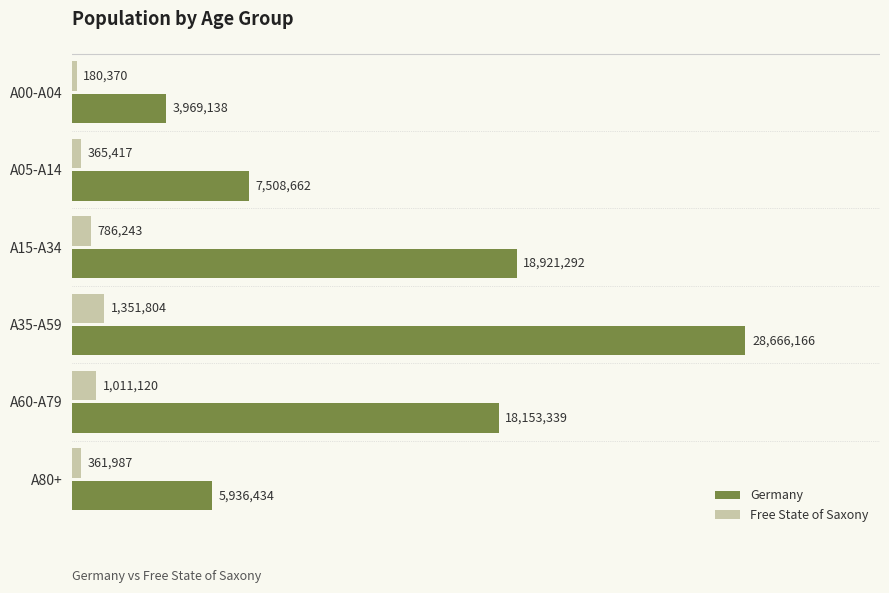

Which series has the largest total across all categories?

Germany